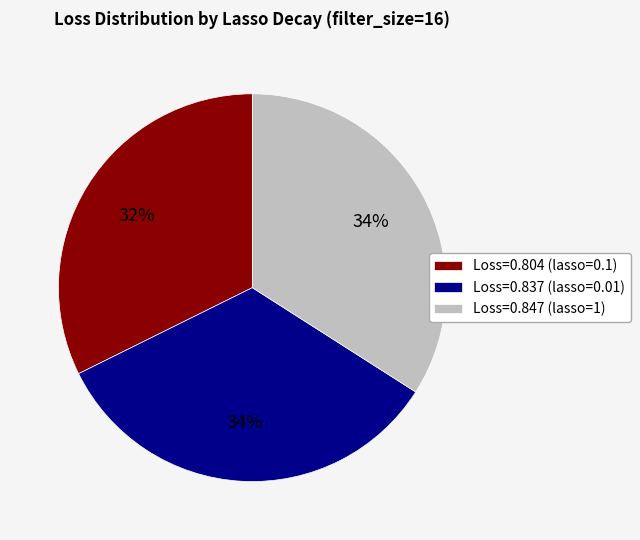

Which slice is the smallest?

Loss=0.804 (lasso=0.1)